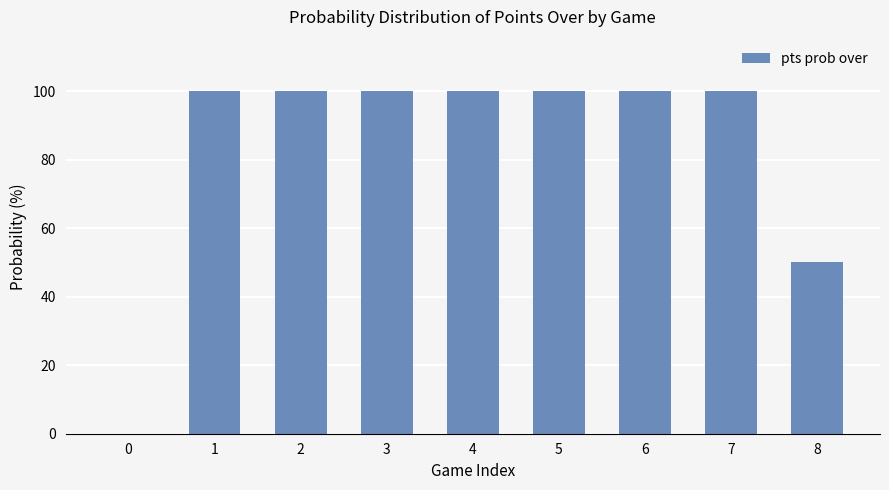

What is the ratio of the value at 4 to the value at 7?

1.0